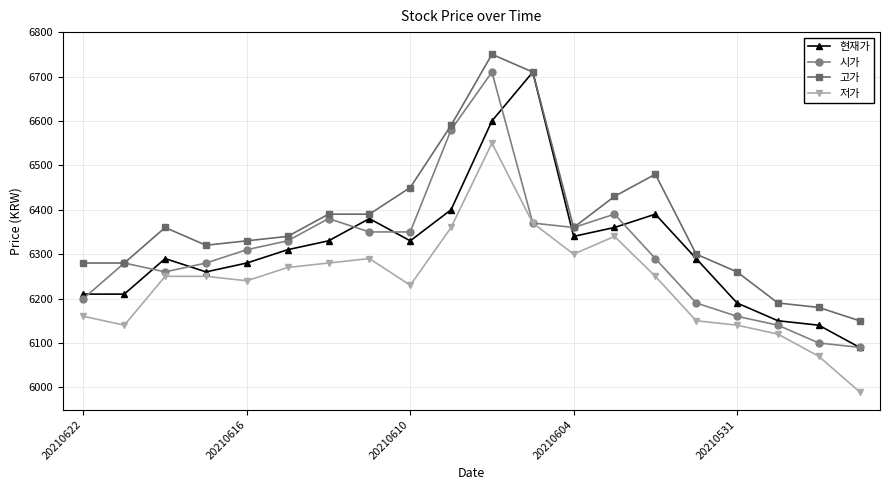

At how many categories does at least one series exceed 6334?

11